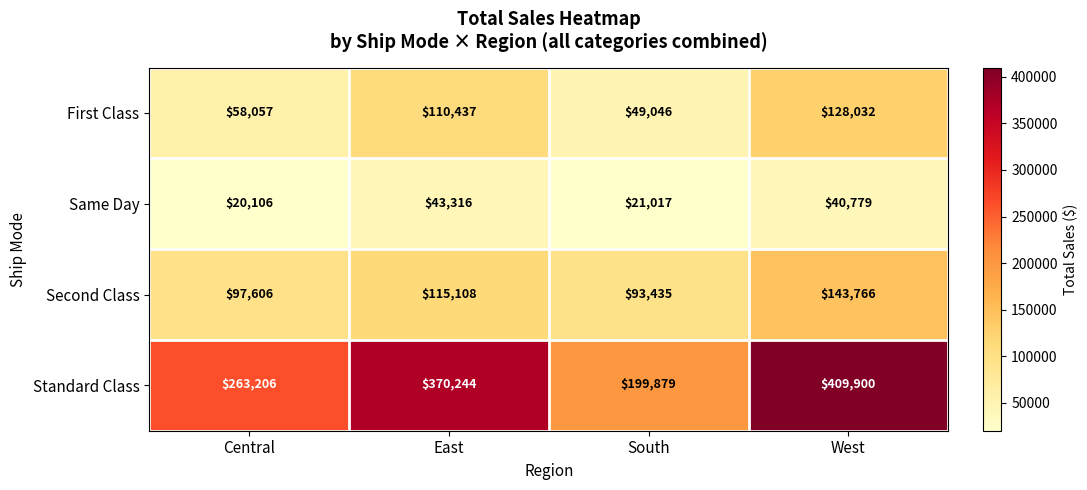

Rank the series by their maximum value, from lowest to highest.

Same Day, First Class, Second Class, Standard Class